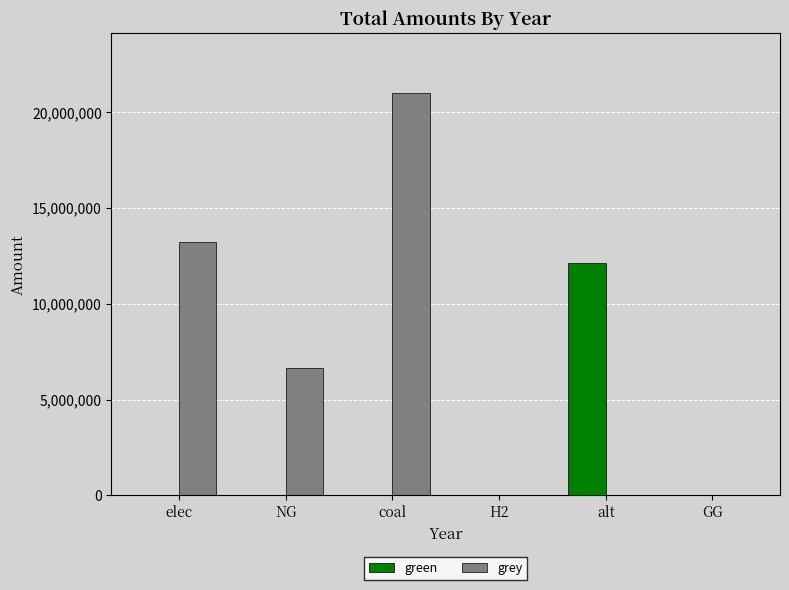

Is it true that grey equals -13248464.0 at alt?

False